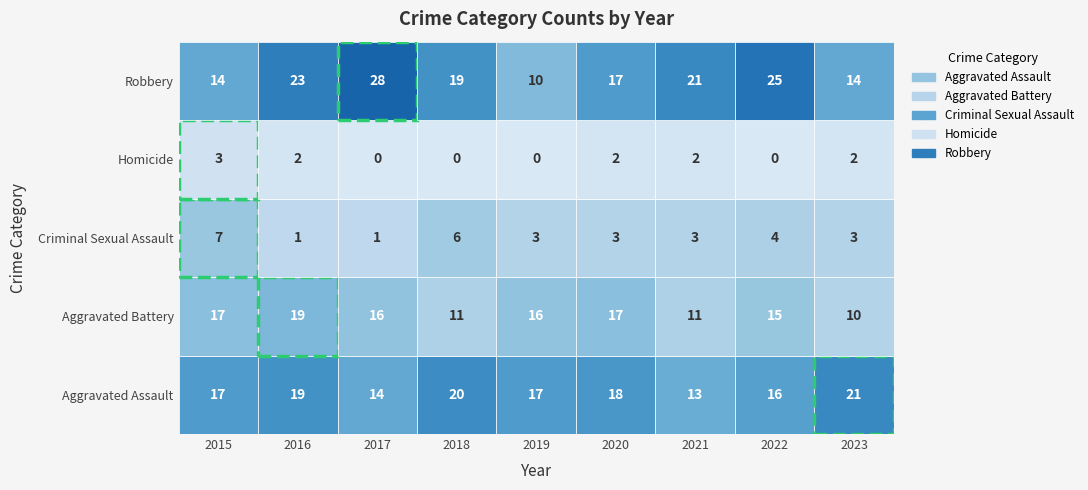

Which series has the largest range (max minus min)?

Robbery